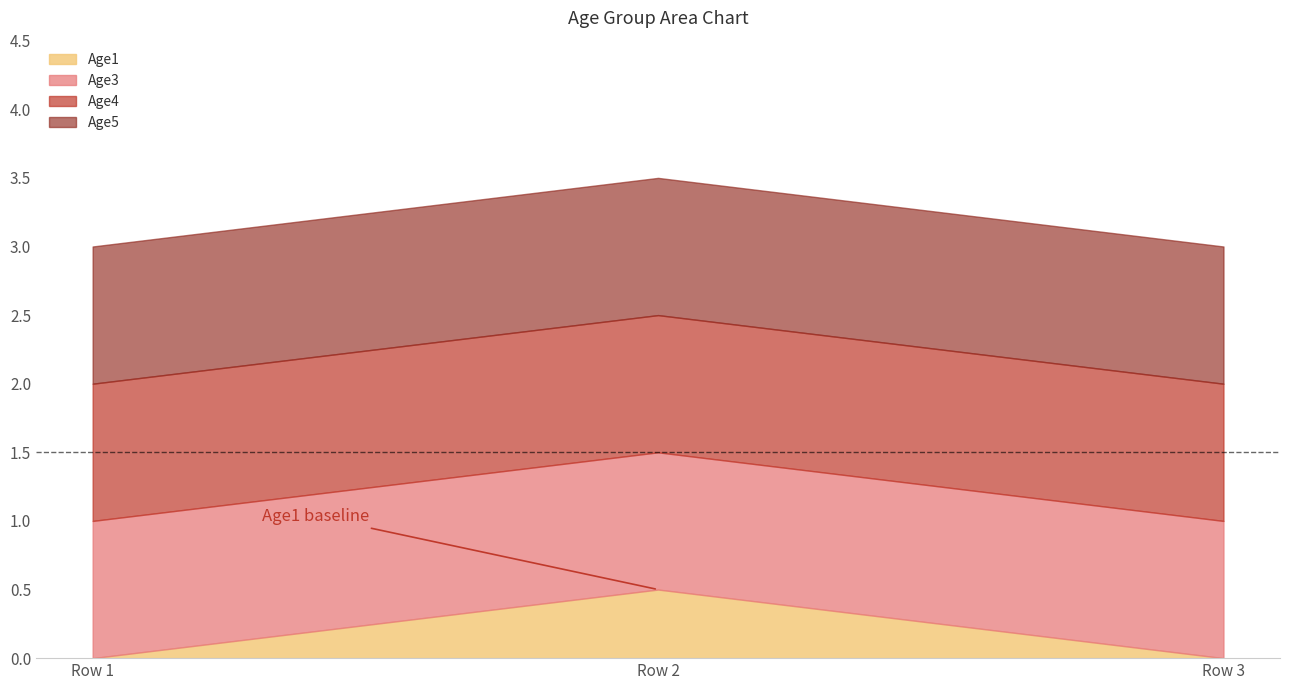

What are all the series names shown in the legend?

Age1, Age3, Age4, Age5